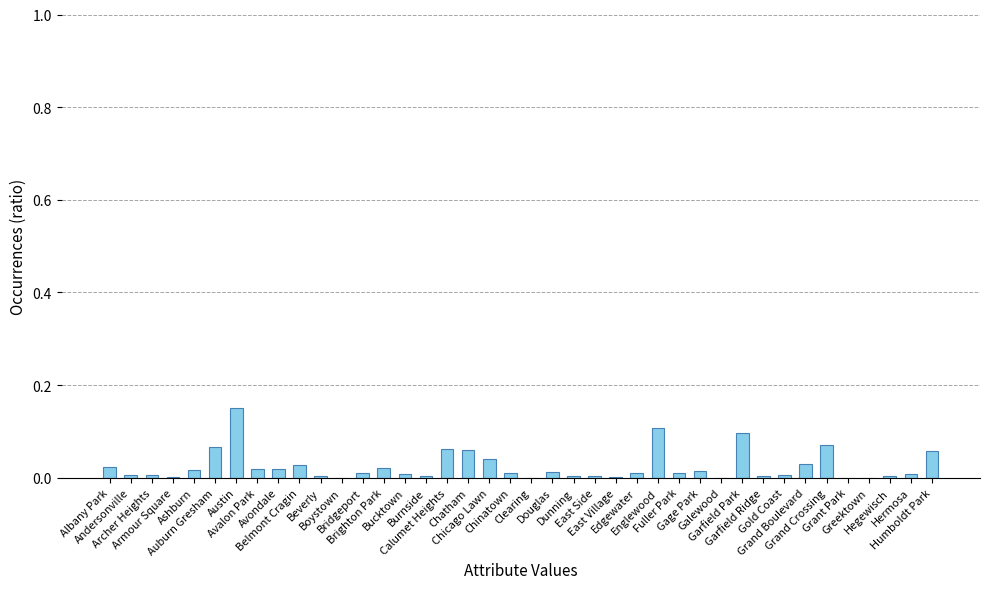

Are the bars horizontal?

No